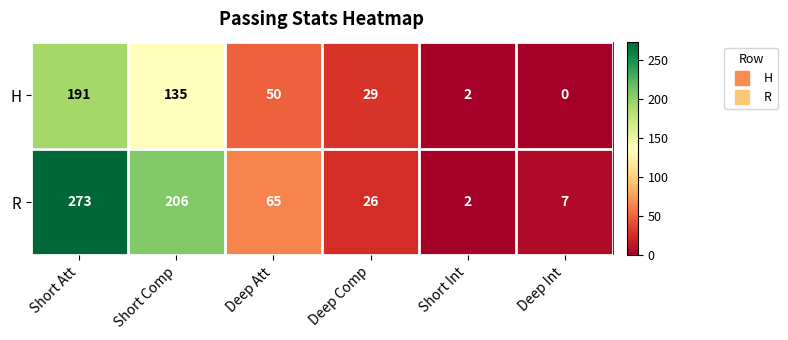

True or false: H has a value of 3 at Short Int.

False